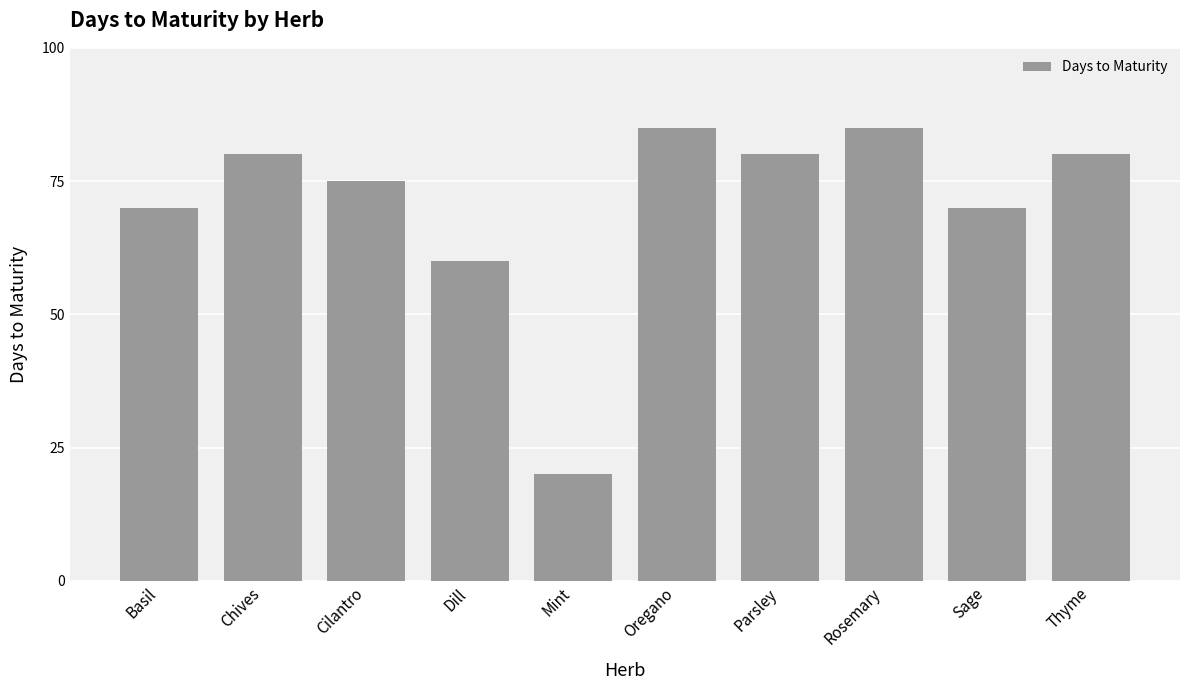

How many bars are there in total?

10